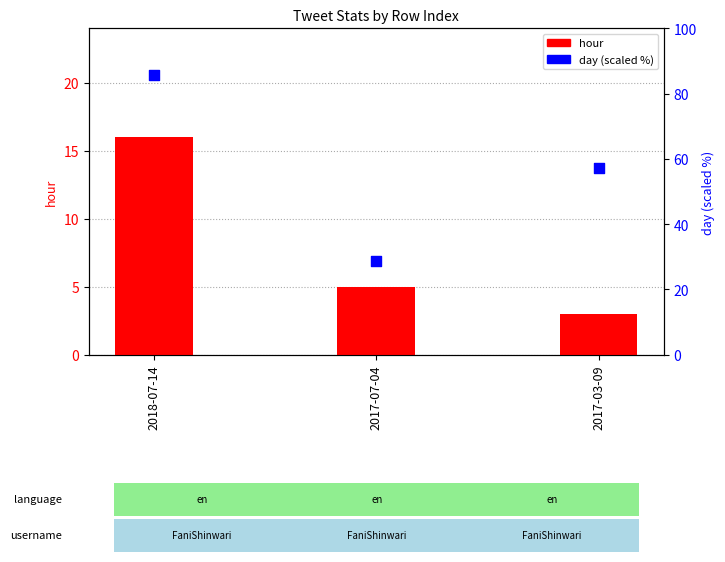

What is the total value across all series at 2017-03-09?

60.1